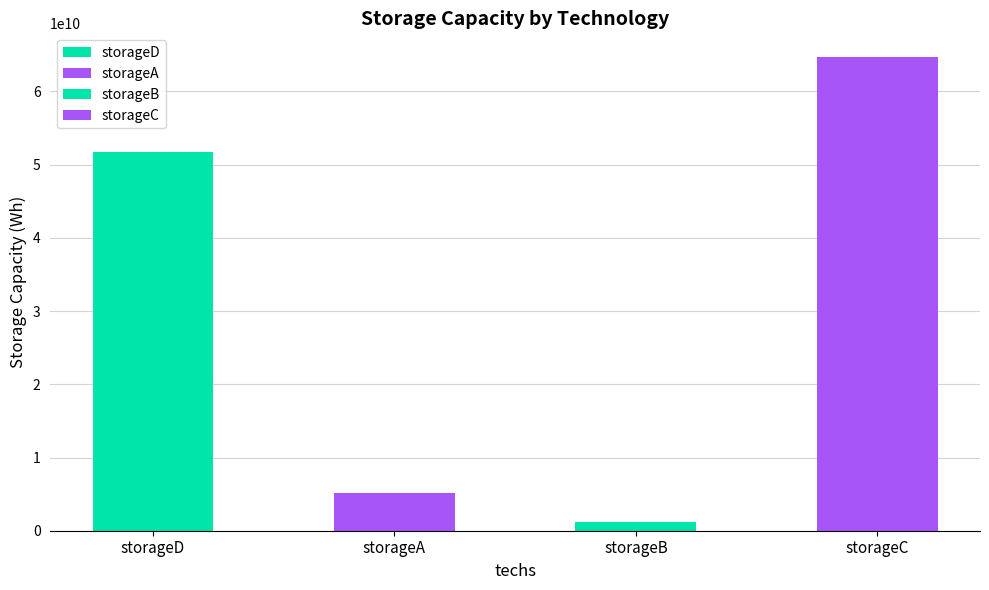

Reading left to right, transcribe all the data shown in this chart.

51700000000	5184000000	1178000000	64700000000